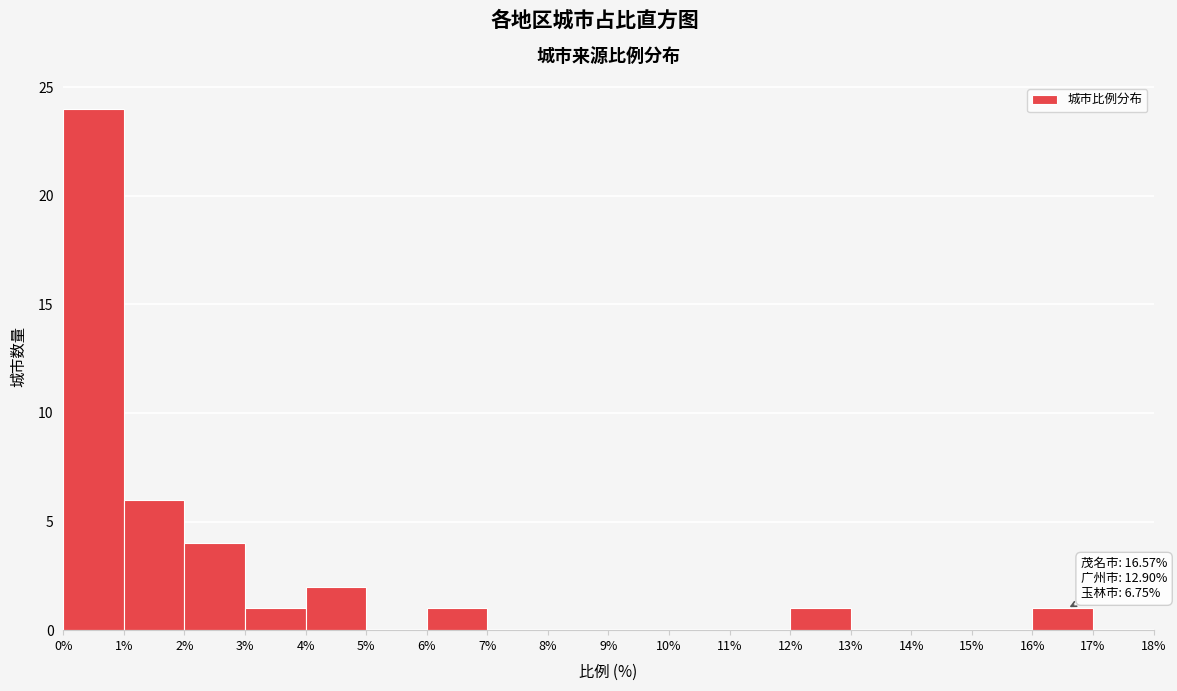

Over which range of the x-axis is the bar tallest?

0% to 1%